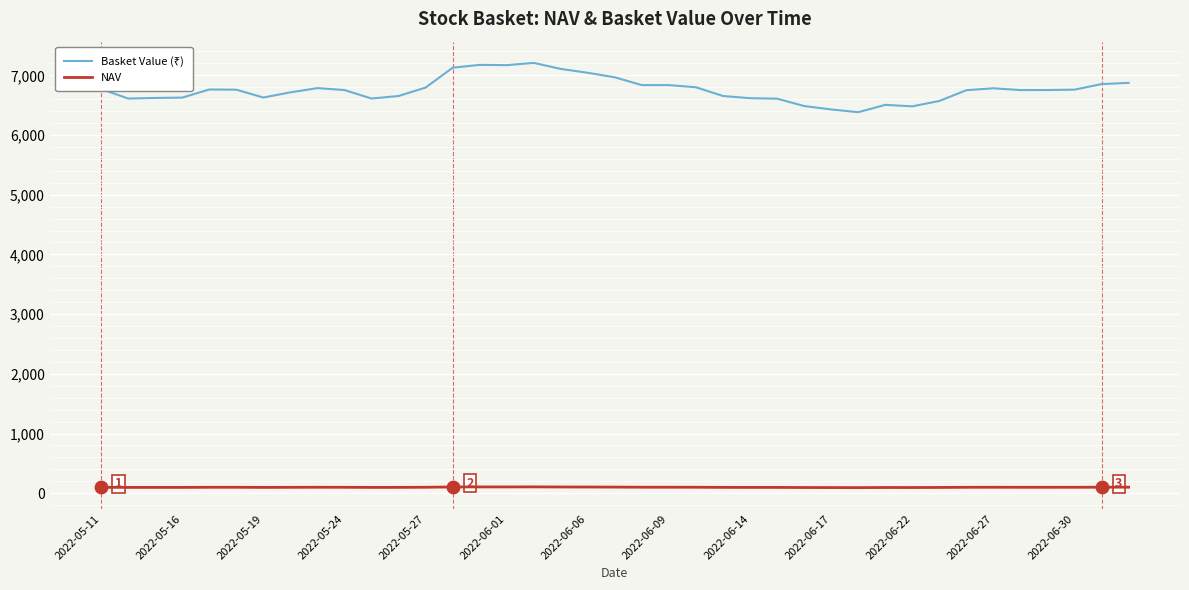

What is the greatest value displayed?

7208.1